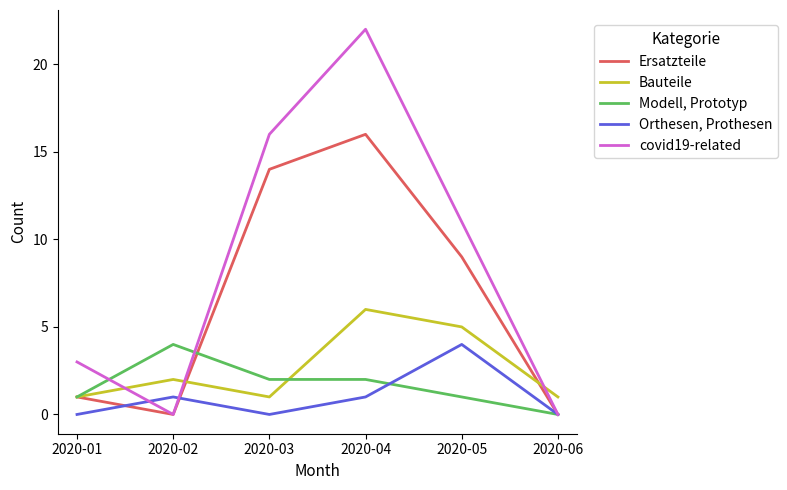

Where is the first local minimum for covid19-related?

2020-02